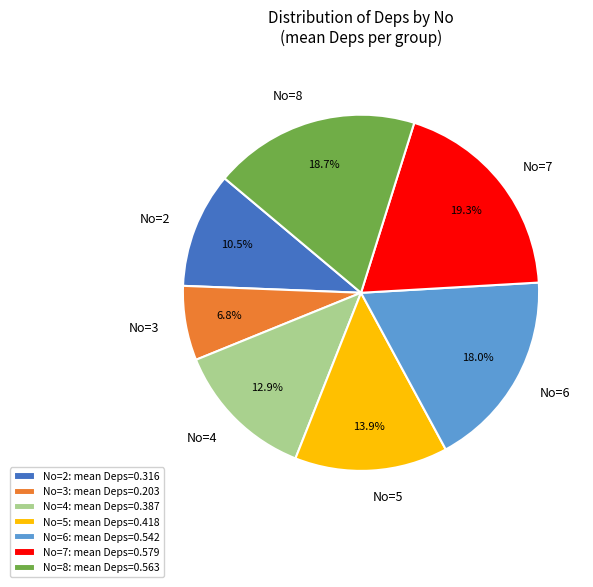

How many slices are in this pie chart?

7